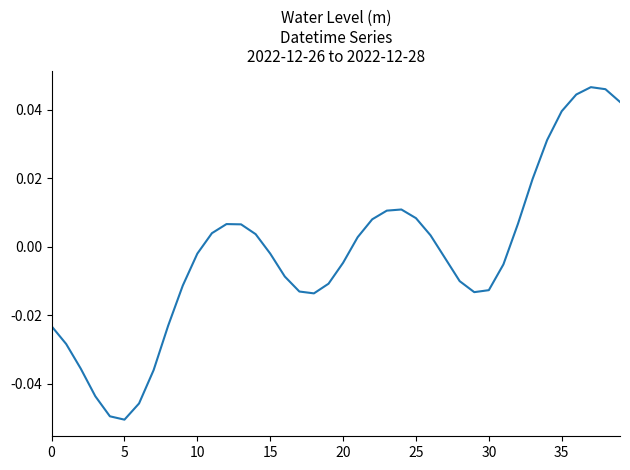

What is the label of the 40th point from the left?

39